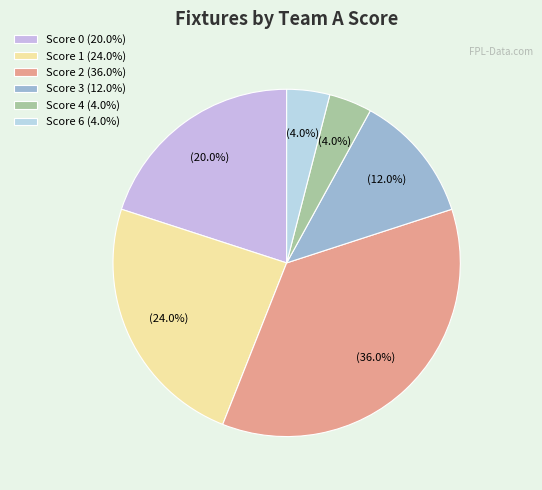

How many segments does this pie chart have?

6